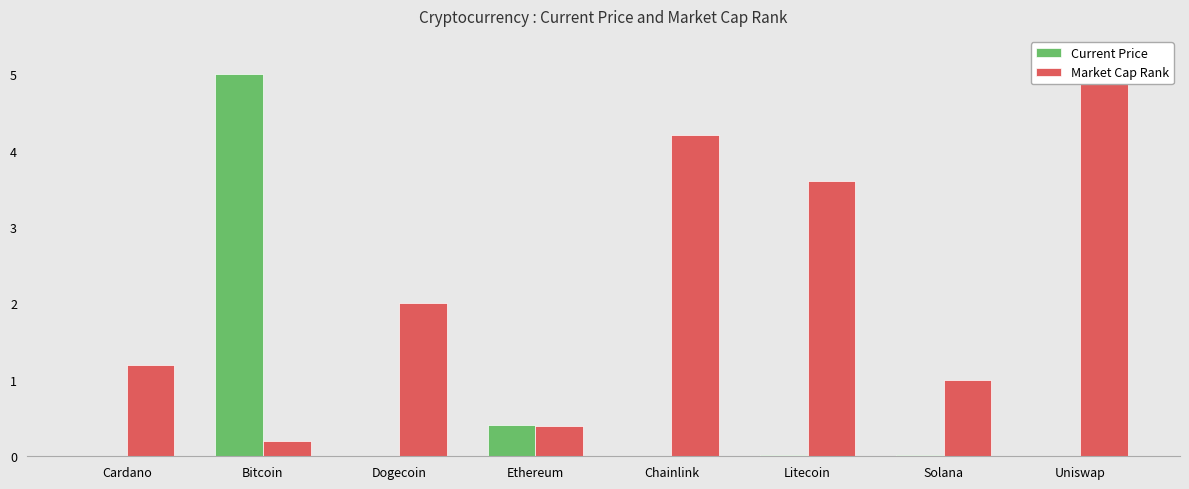

Rank the series by their maximum value, from highest to lowest.

Current Price, Market Cap Rank